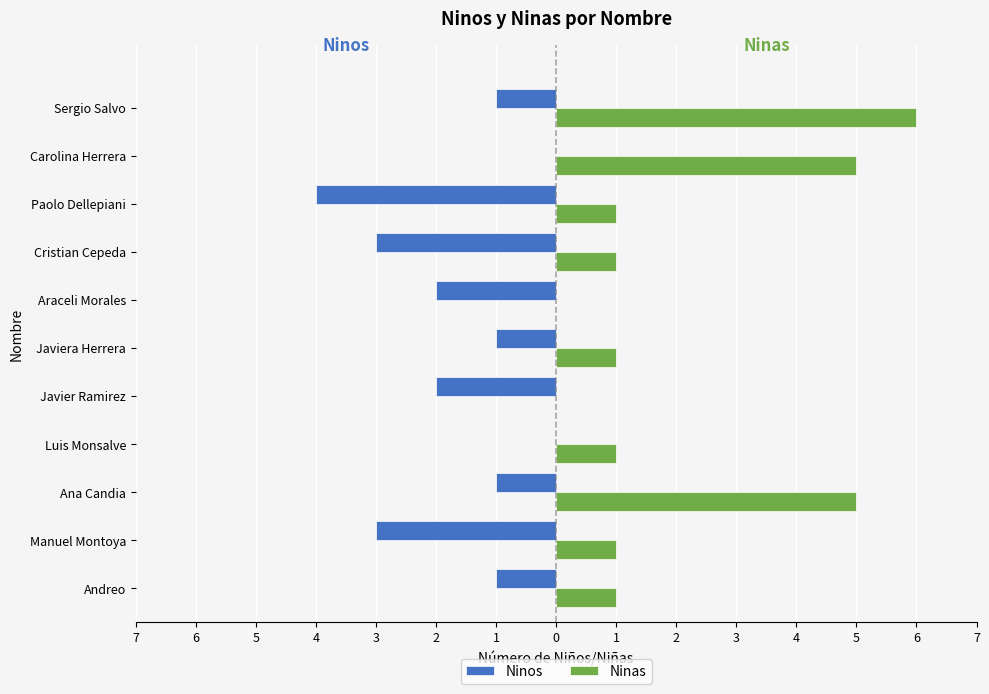

What are all the series names shown in the legend?

Ninos, Ninas